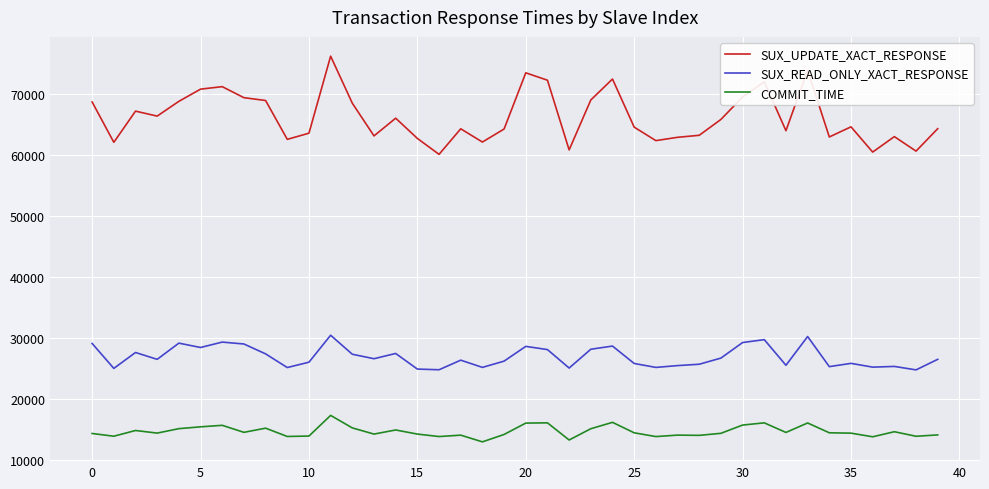

What is the smallest value displayed?

12927.6